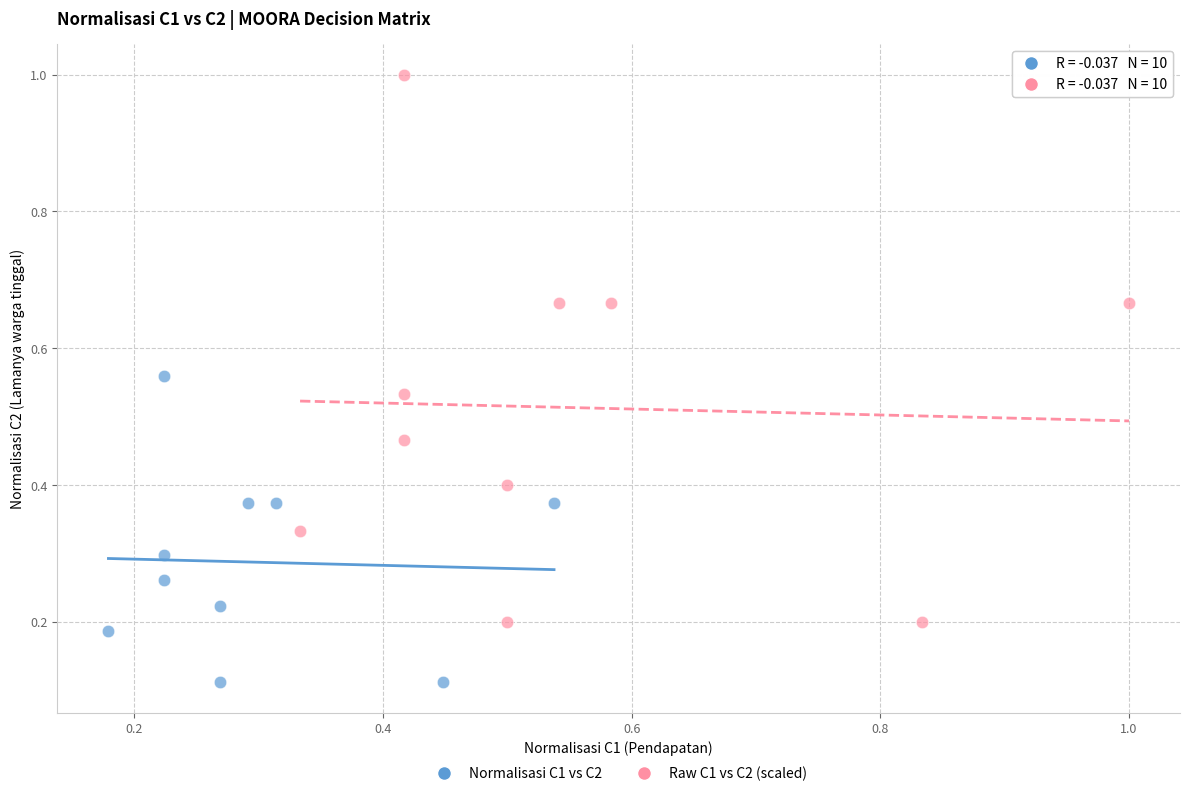

Which series has the largest Y range (max minus min)?

Raw C1 vs C2 (scaled)